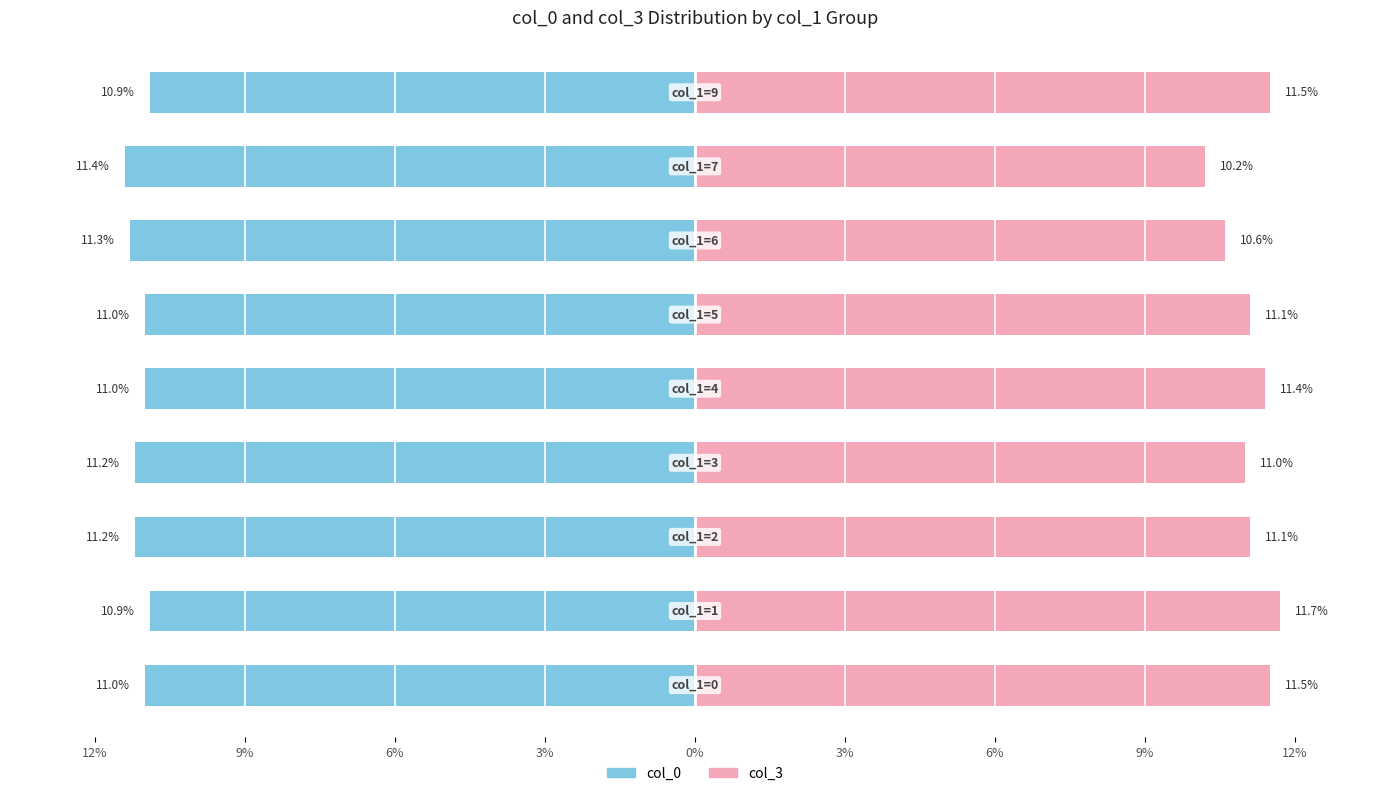

At 12%, list the series in order from largest to smallest.

col_3, col_0